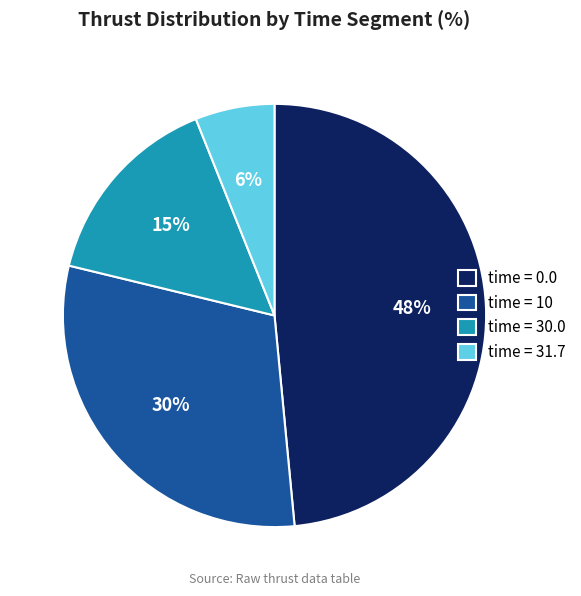

What is the ratio of the value at time = 0.0 to the value at time = 30.0?

3.2